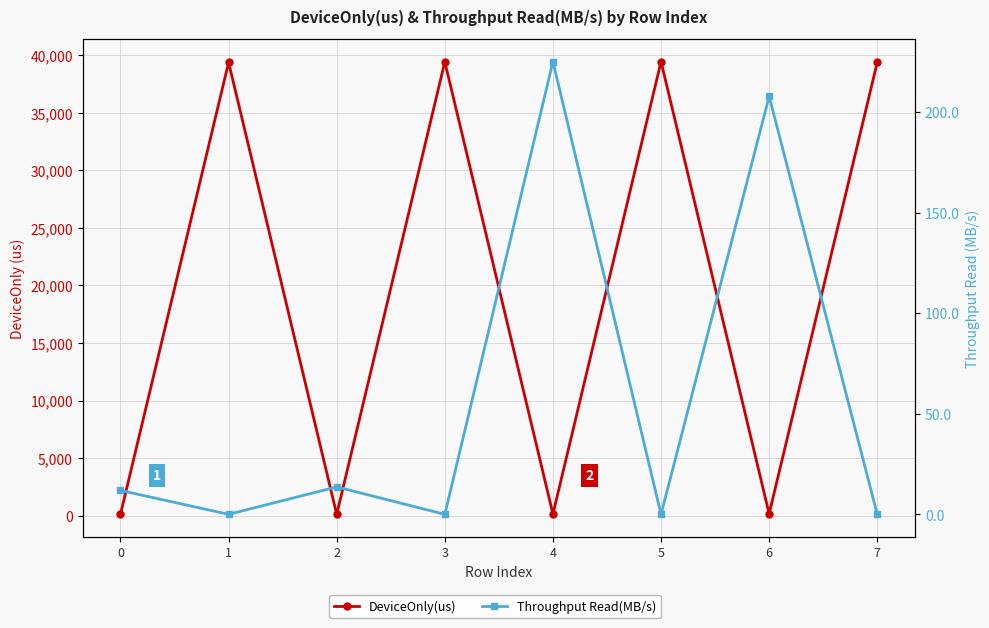

At which label does DeviceOnly(us) reach its minimum?

2